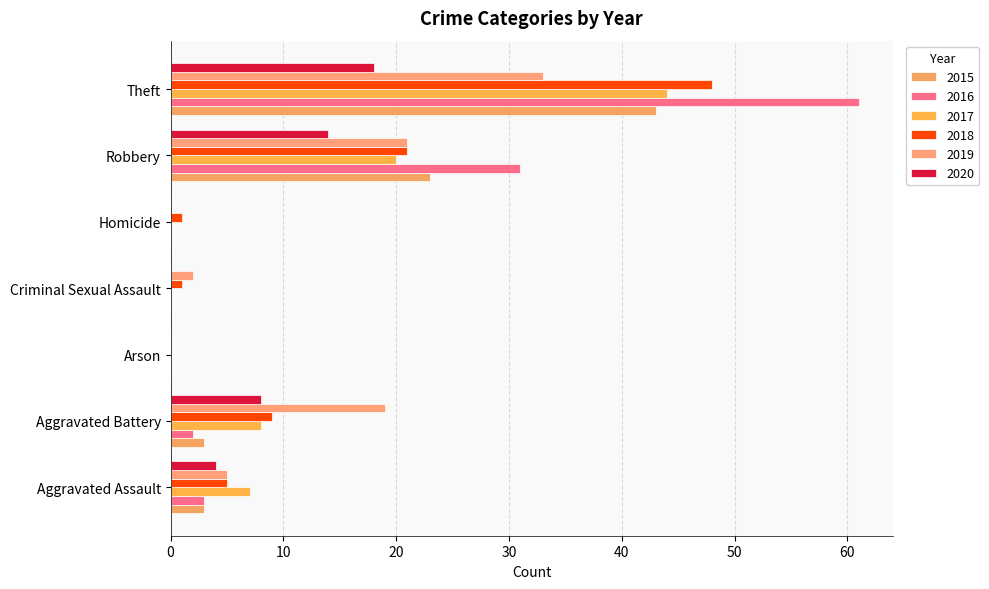

Count the number of categories in the chart.

7